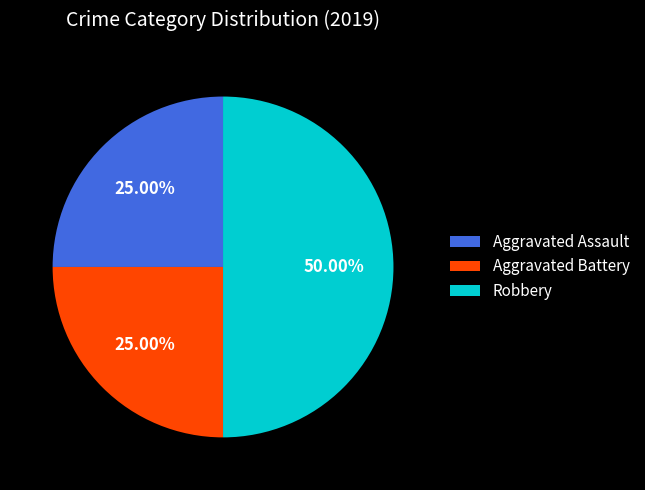

Which category has the biggest portion of the pie?

Robbery